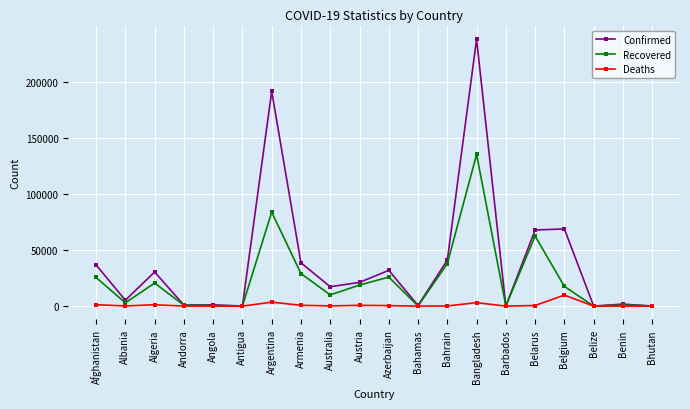

Is it true that Confirmed equals 14740 at Algeria?

False